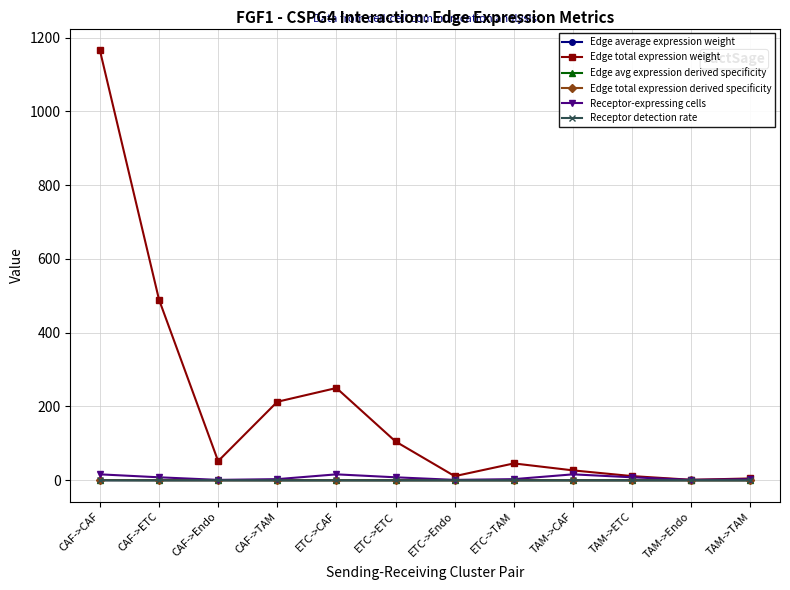

What is the difference between the highest and lowest values at CAF->CAF?

1166.4